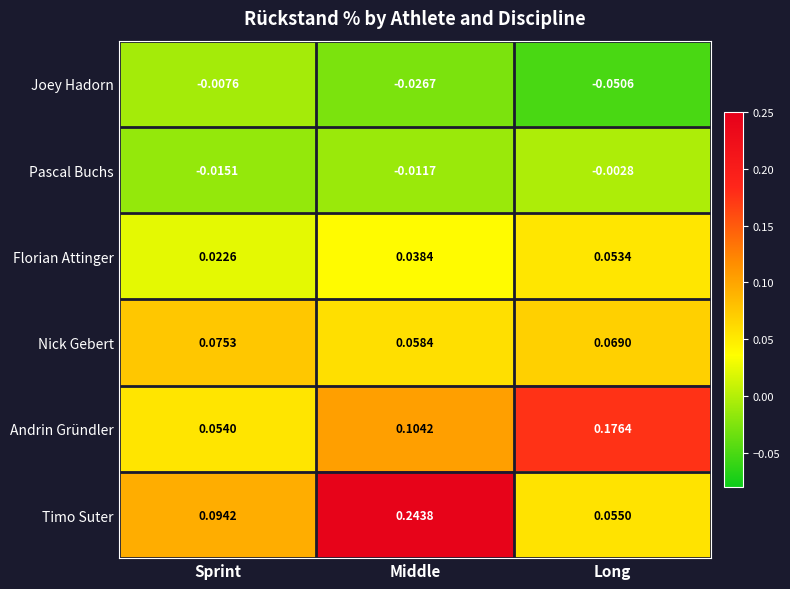

At which label does Timo Suter reach its minimum?

Long